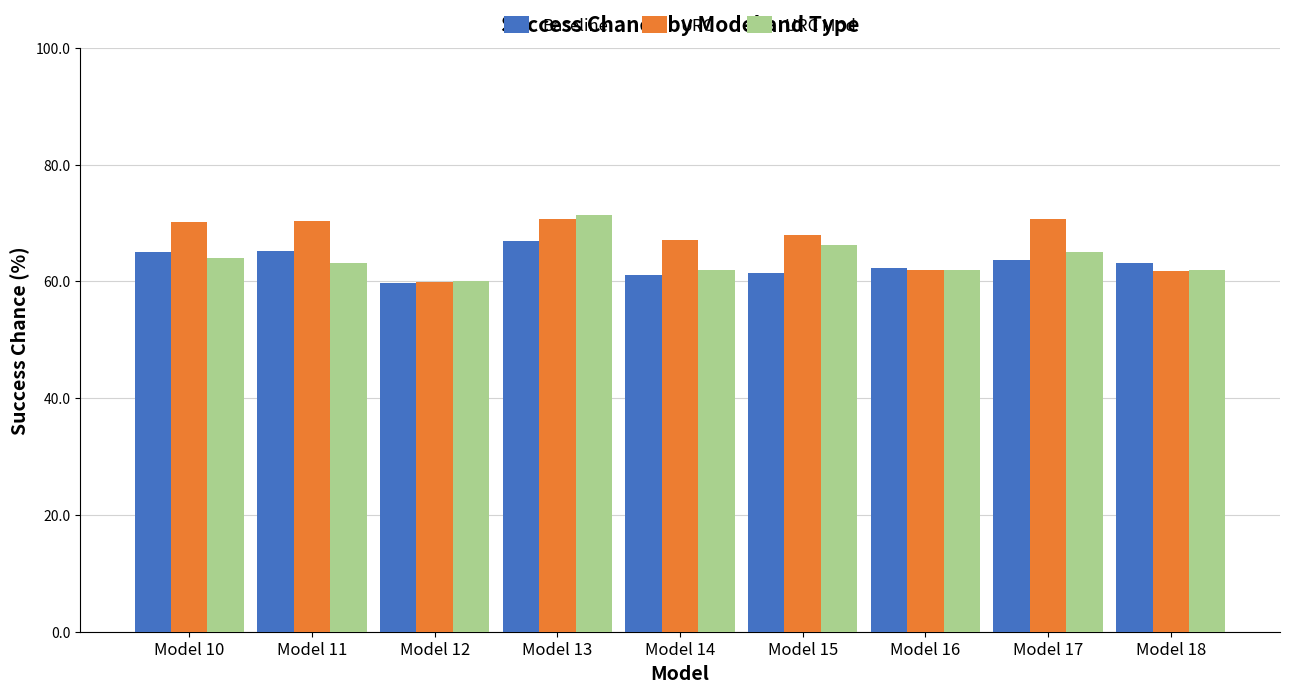

Is it true that URC equals 61.7 at Model 18?

True